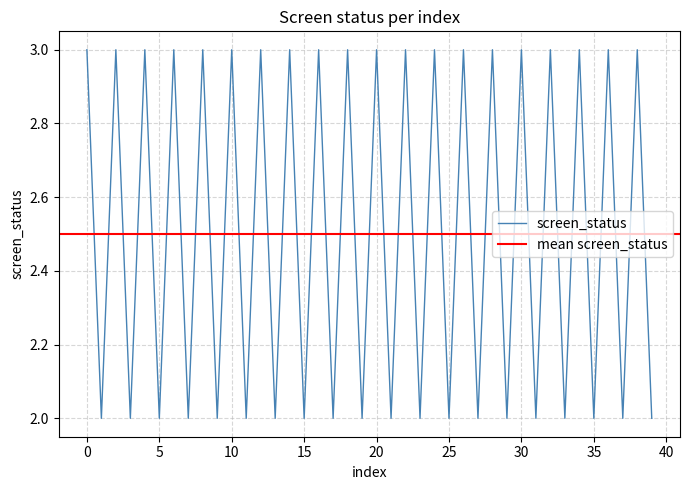

How many data points are less than 3?

20